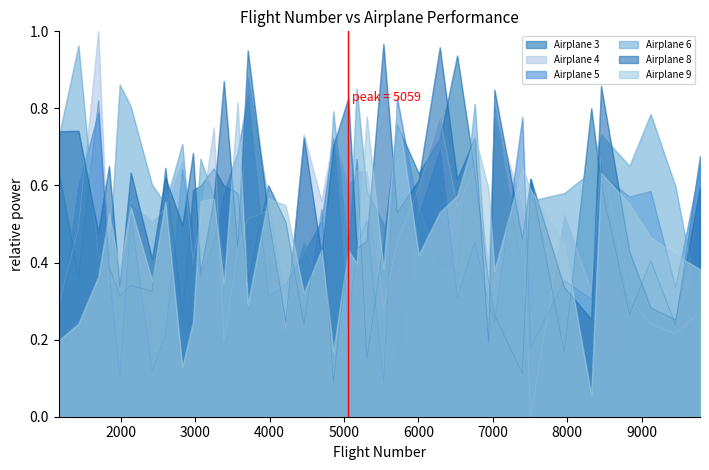

Which series has the largest range (max minus min)?

Airplane 4